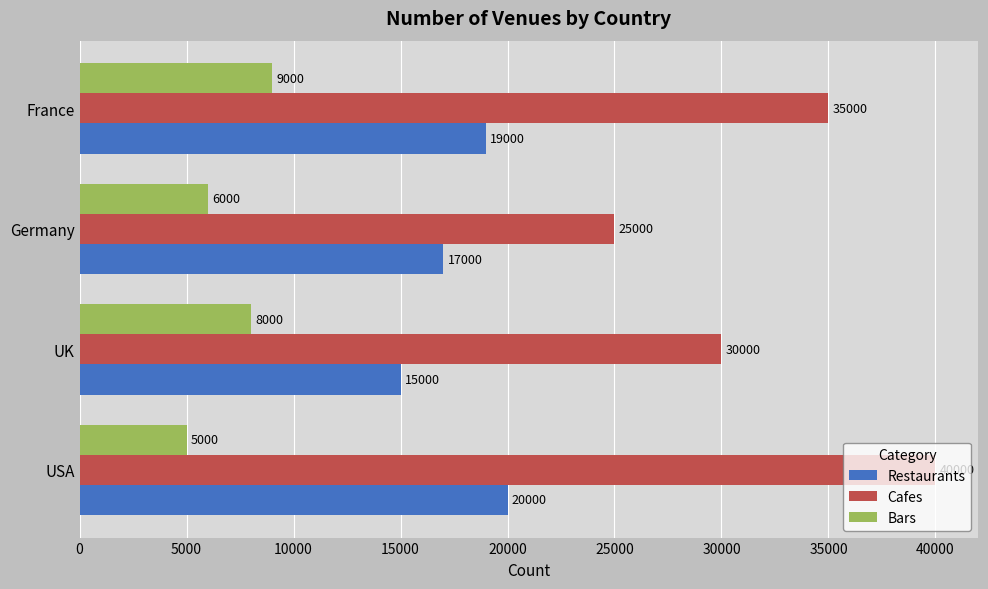

What is the total value across all series at USA?

65000